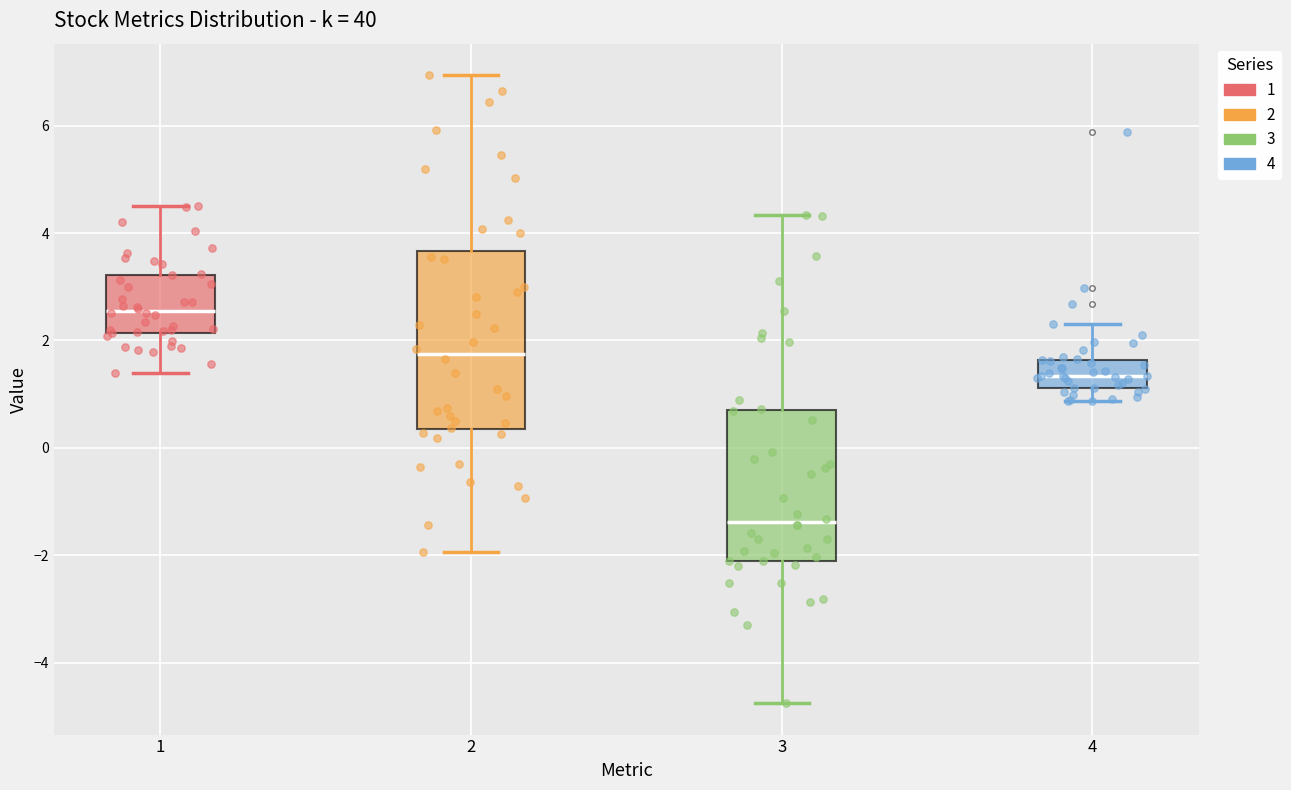

Reading left to right, transcribe this box plot: for each box, give where its median line is, the range the box spans, and where its two whiskers end, as read against the y-axis. The values are not printed on the chart, so give them approximately, as read against the axis.

1: median 2.6, box 2.2 to 3.2, whiskers 1.4 to 4.6
2: median 1.8, box 0.4 to 3.6, whiskers -2.0 to 7.0
3: median -1.4, box -2.2 to 0.6, whiskers -4.8 to 4.4
4: median 1.4, box 1.2 to 1.6, whiskers 0.8 to 2.4